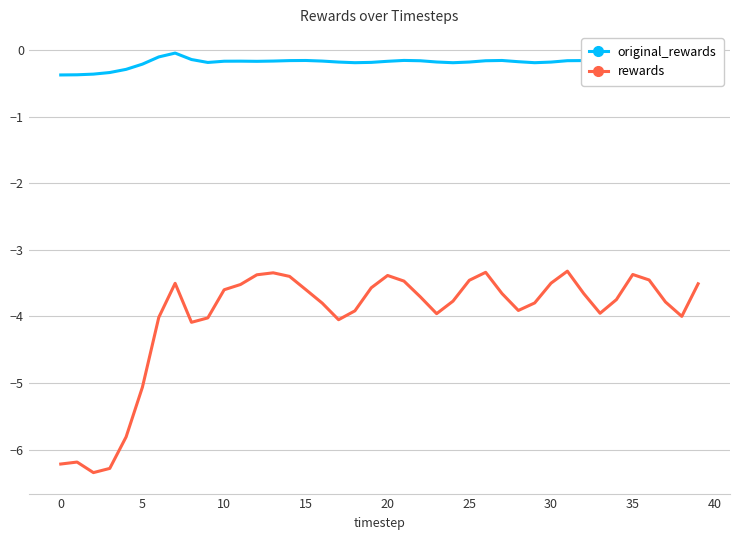

True or false: original_rewards and rewards intersect in this chart.

False